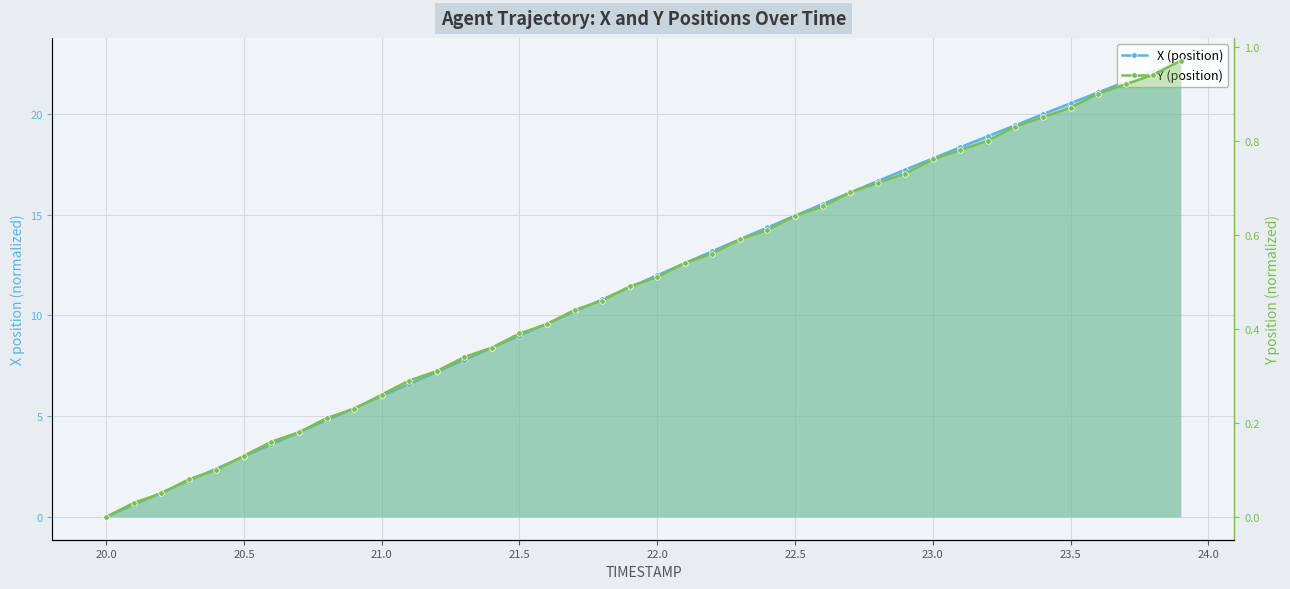

True or false: X (position) and Y (position) cross at least once.

False